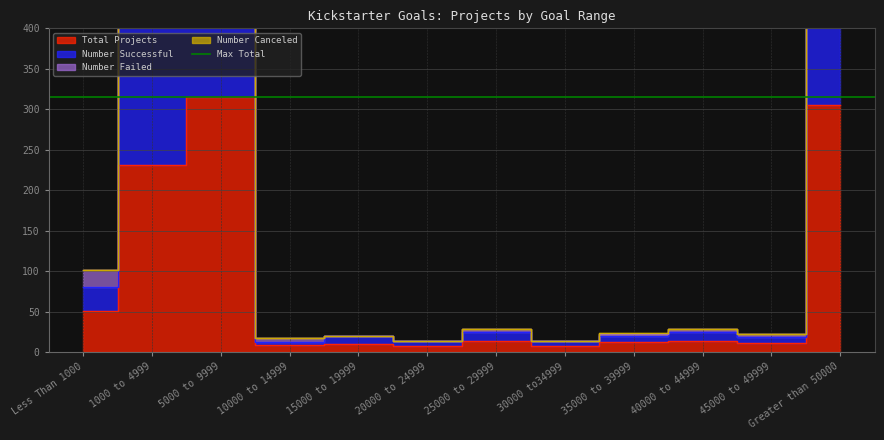

Is the value of Number Successful at 40000 to 44999 greater than the value of Total Projects at 5000 to 9999?

No